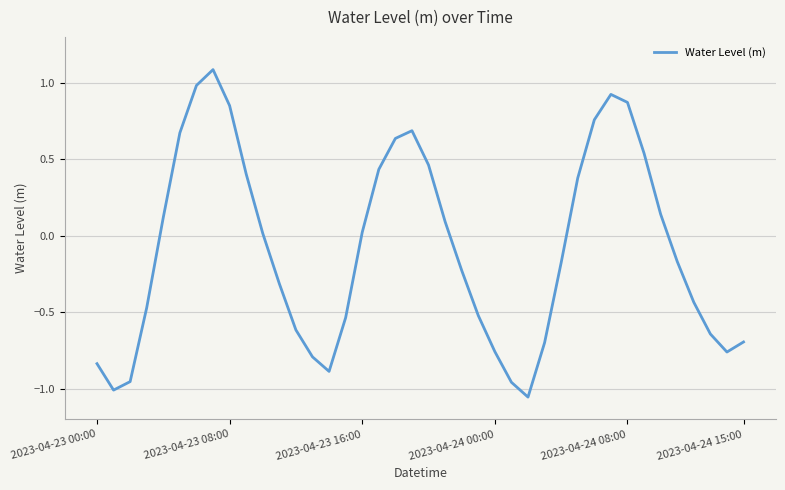

What is the difference between the maximum and minimum values?

2.1